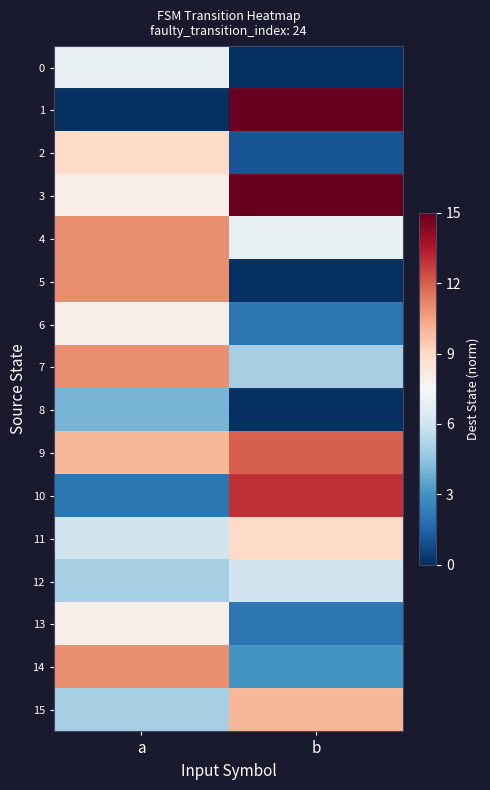

What is the difference between the highest and lowest values at a?

0.7